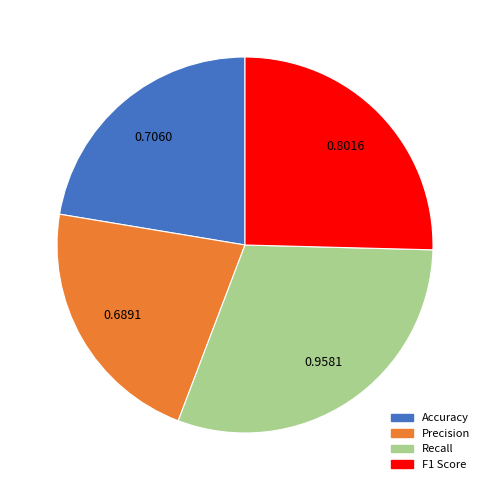

Is Recall the majority of the pie?

No